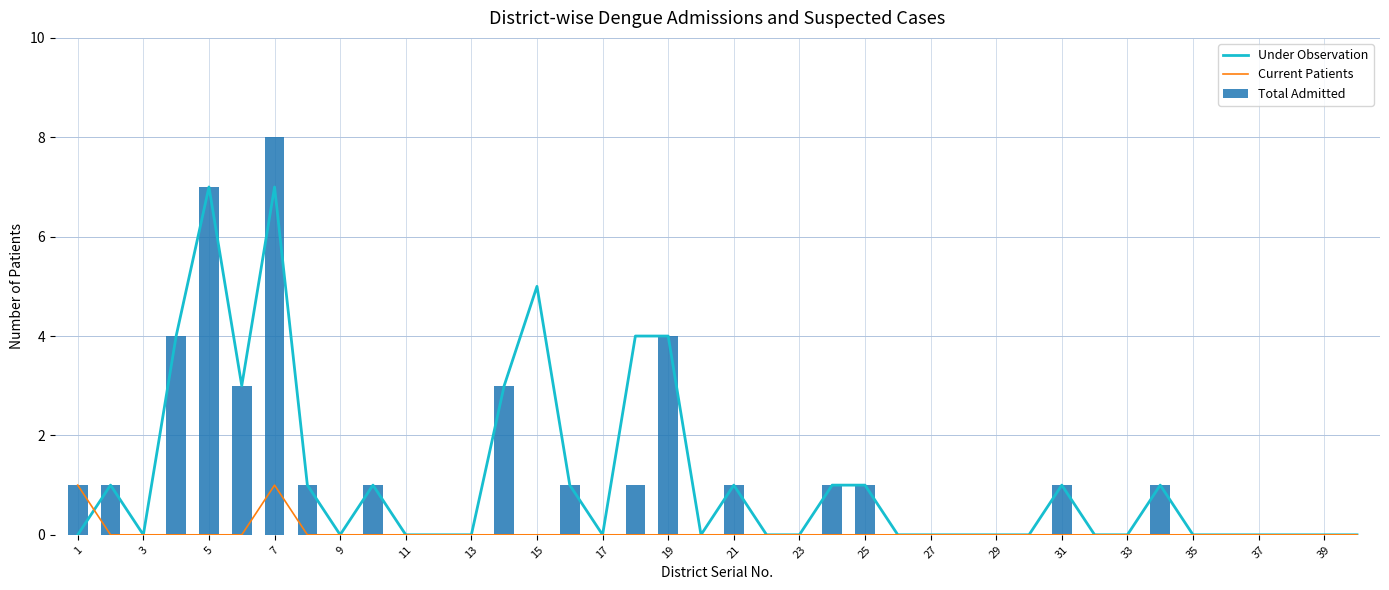

What is the maximum value for Under Observation?

7